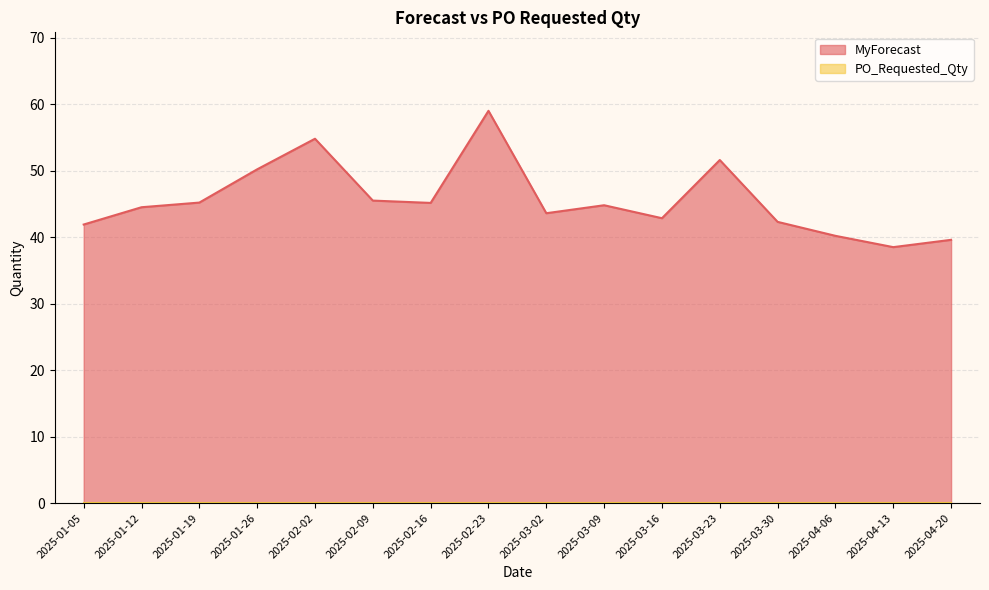

The chart shows a value of 41.9 at 2025-01-05. True or false?

True